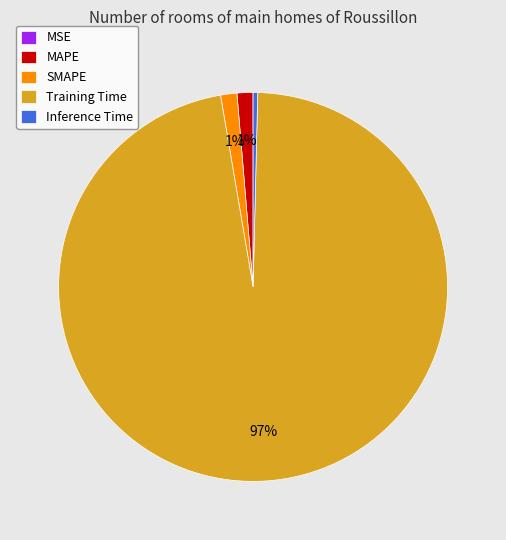

Combined, do MAPE and Training Time account for over 50%?

Yes